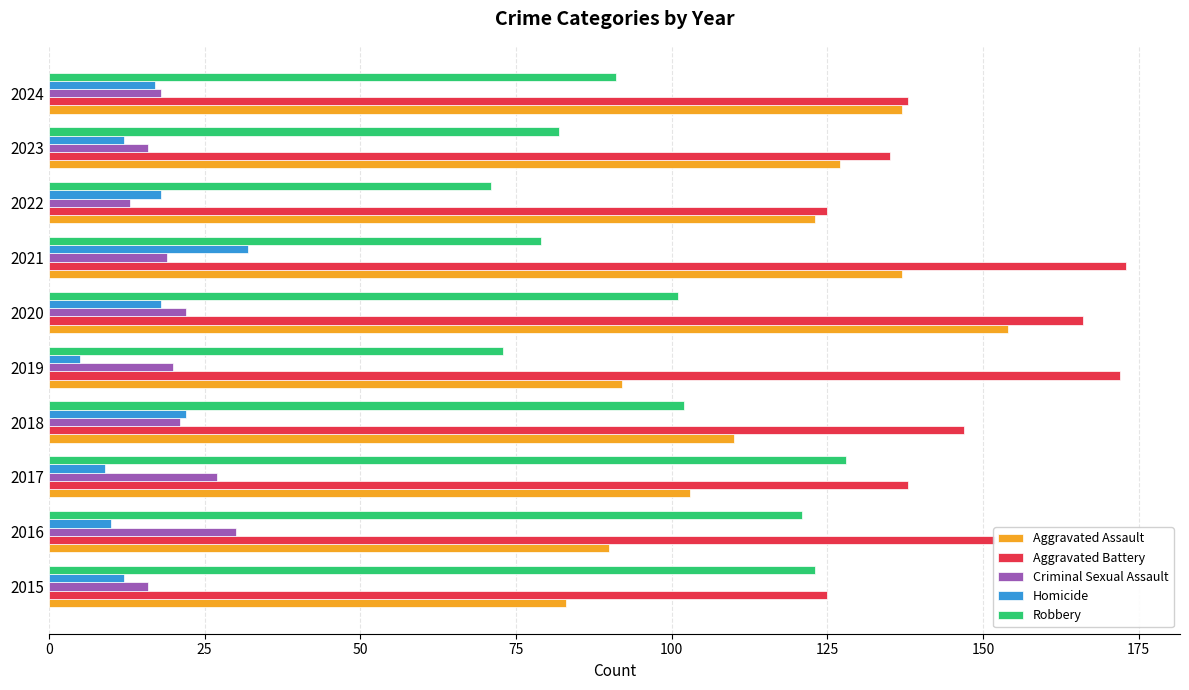

Is the value of Robbery at 2018 greater than the value of Homicide at 2021?

Yes